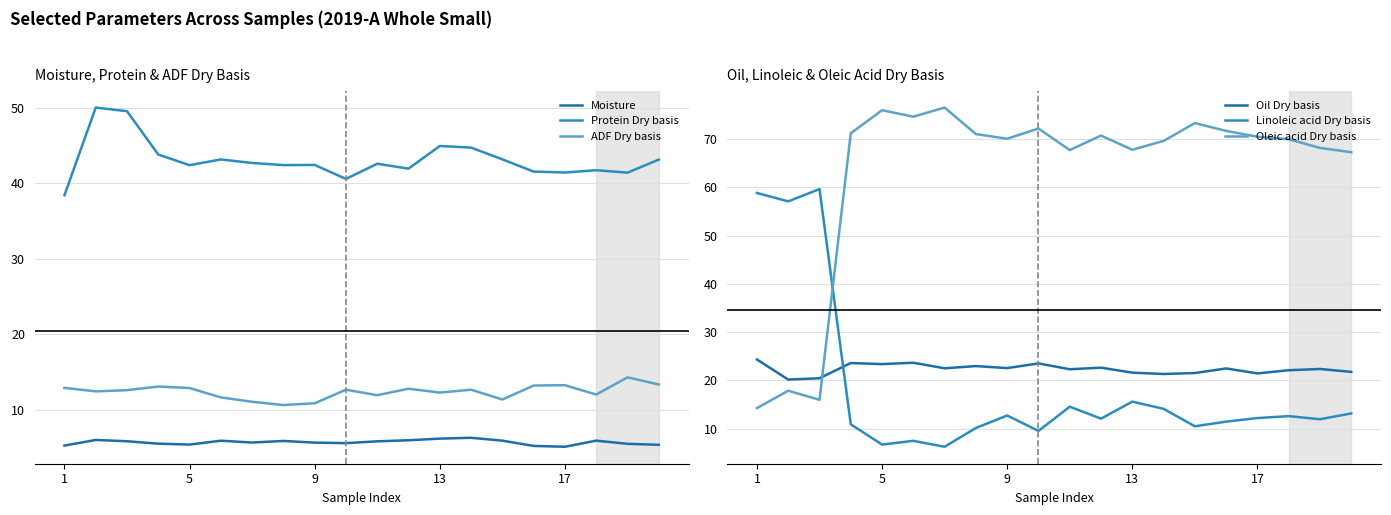

What is the difference between the Oil Dry basis values at 7 and 13?

0.6